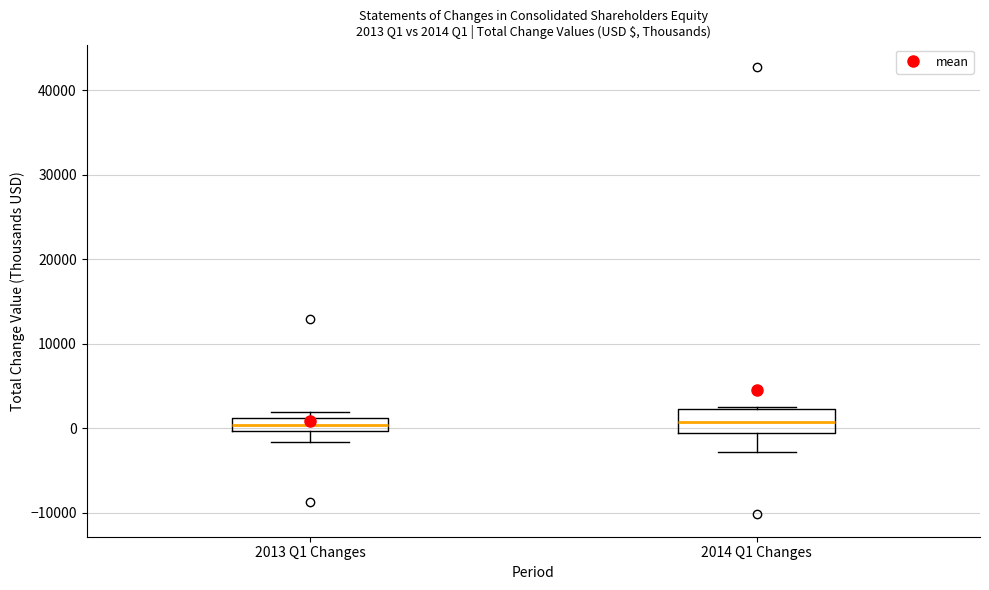

Which box is the tallest, from its lower edge to its upper edge?

2014 Q1 Changes